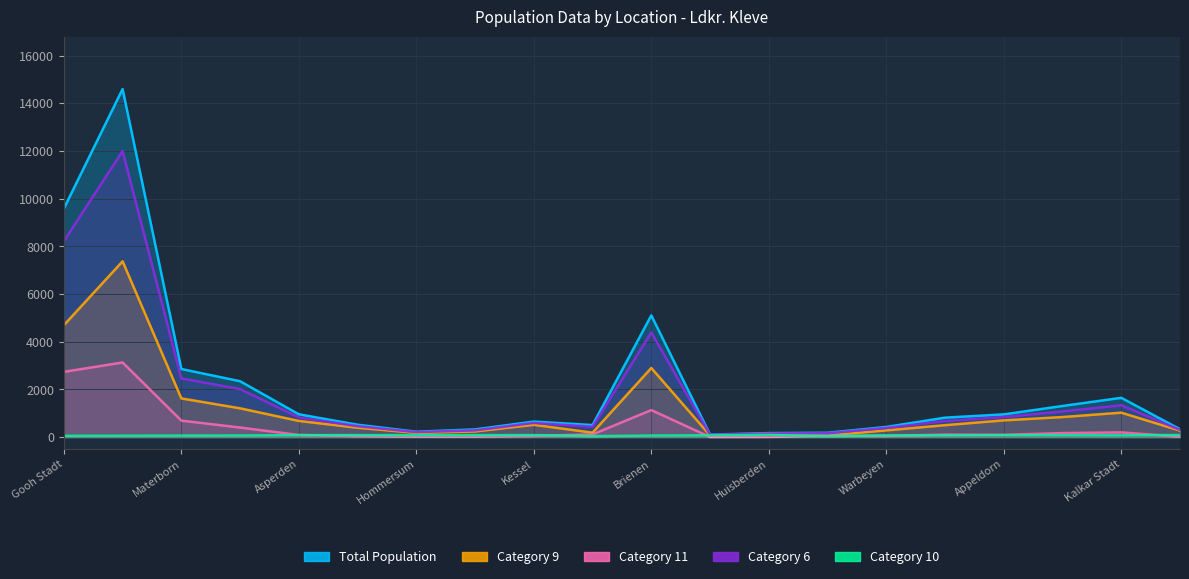

Does the chart have visible grid lines?

Yes